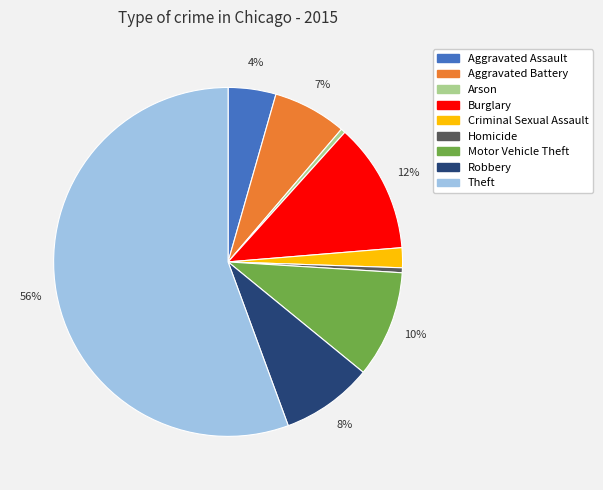

Is there a majority slice in this chart?

Yes